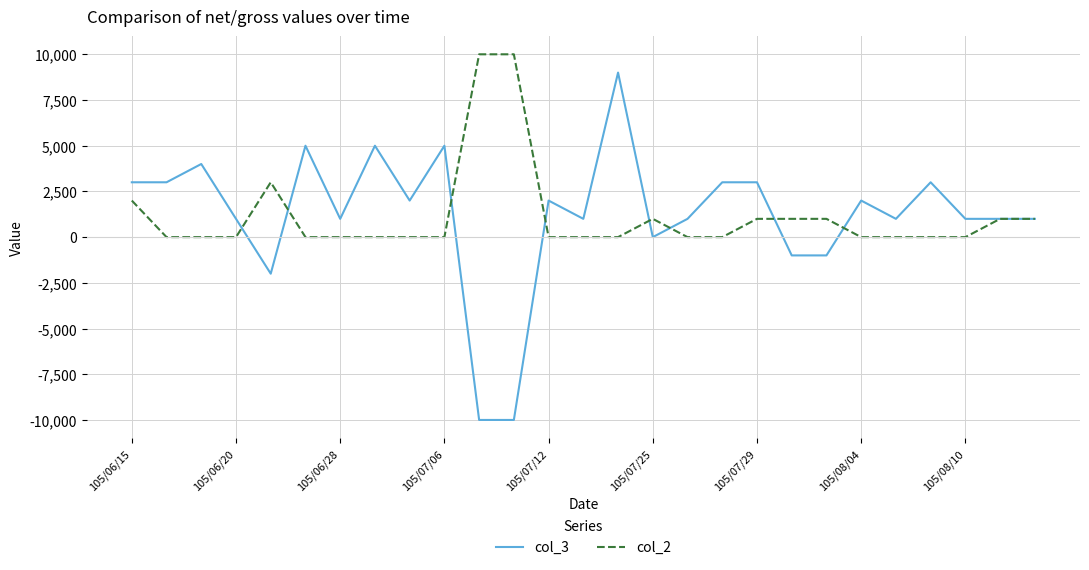

Which series has the largest range (max minus min)?

col_3